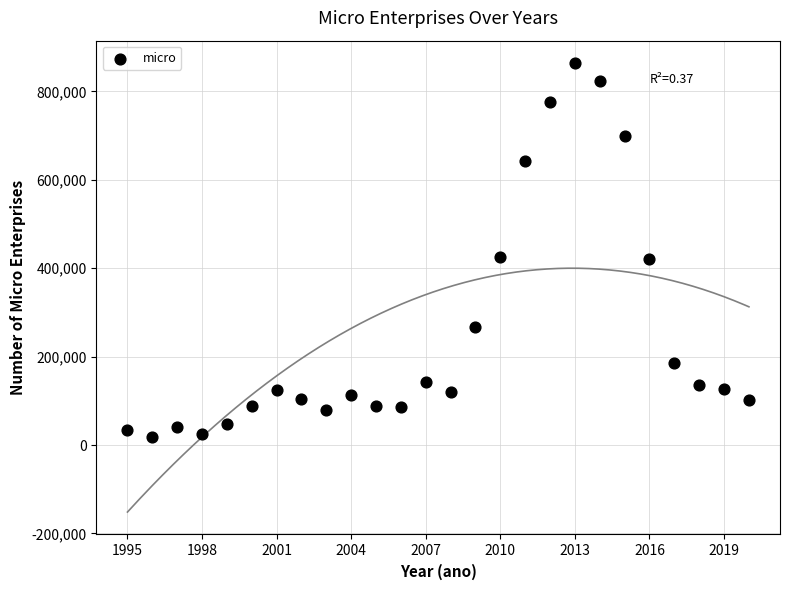

What is the range of X values (max minus min)?

25